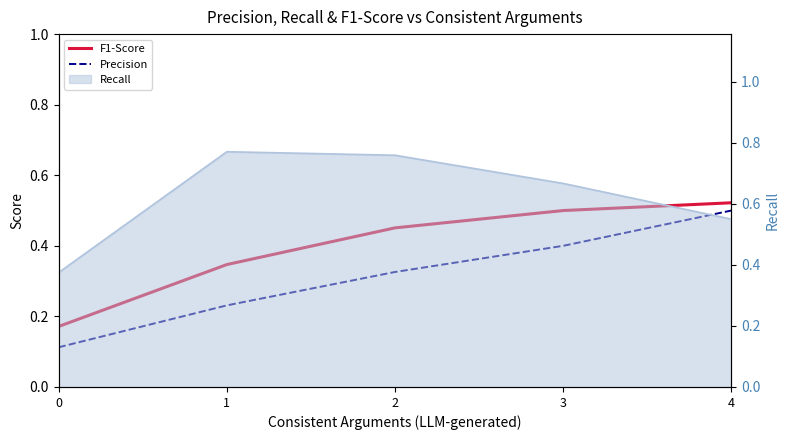

True or false: Precision and F1-Score intersect in this chart.

False